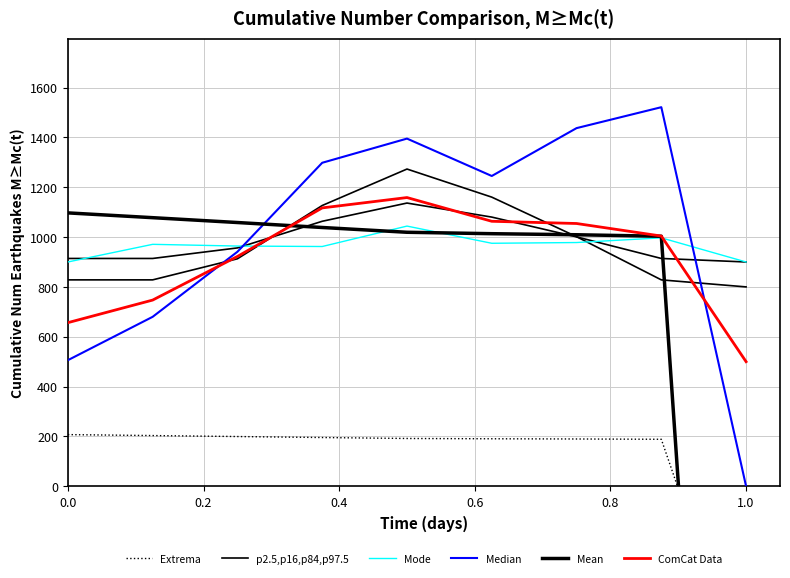

True or false: ComCat Data and Mode intersect in this chart.

True